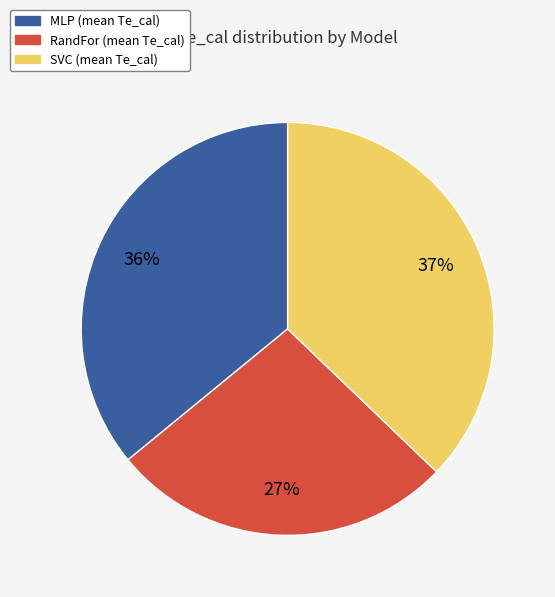

Is there a majority slice in this chart?

No